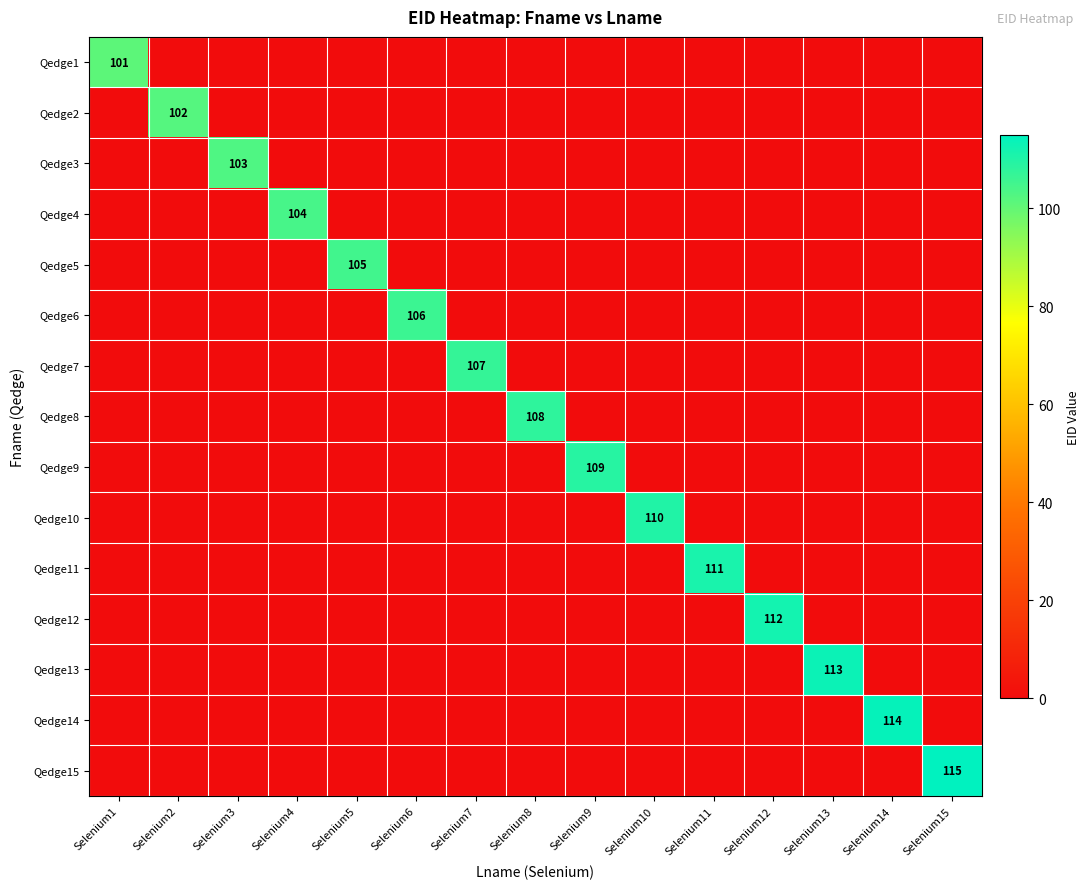

Between Selenium8 and Selenium9, which series saw the biggest shift?

Qedge9